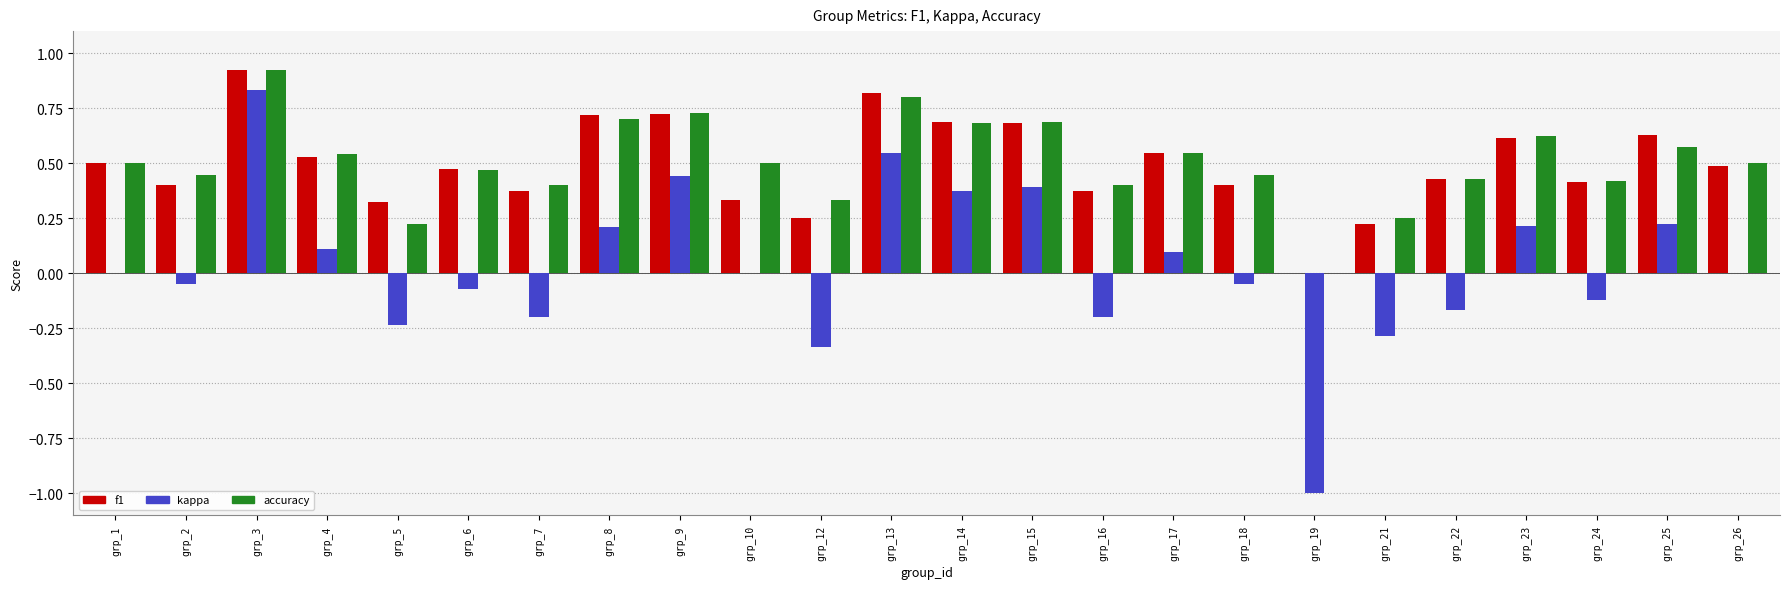

At which category is the sum across all series the highest?

grp_3